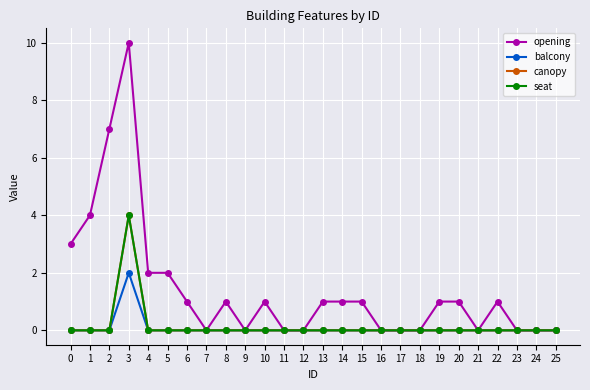

What is the value of the opening point at the 21st from the left?

1